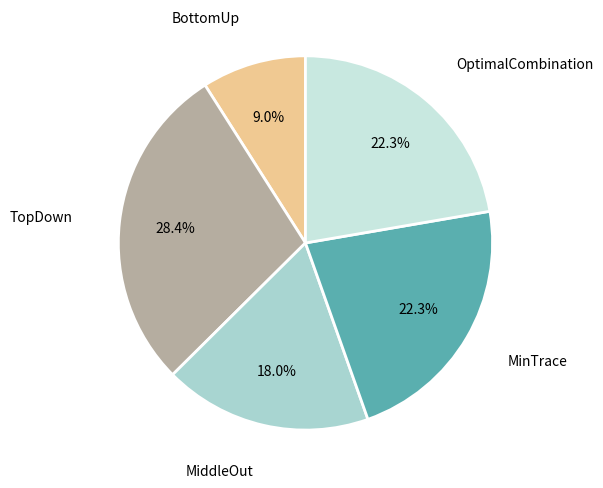

Is there a majority slice in this chart?

No